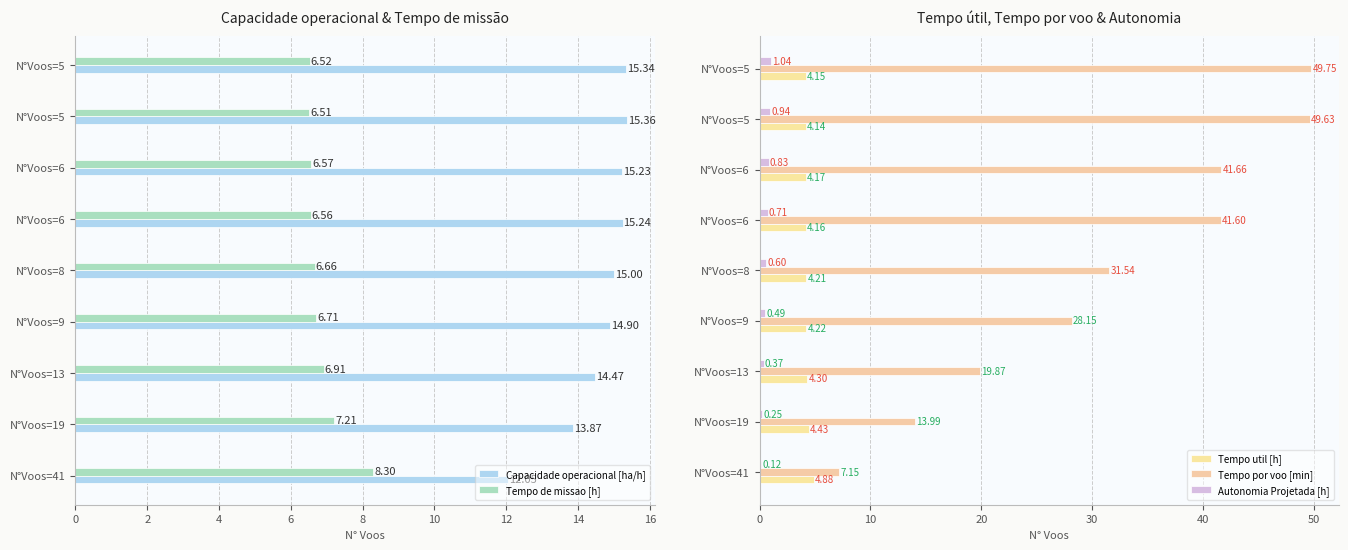

Is the value of Tempo util [h] at N°Voos=5 greater than the value of Capacidade operacional [ha/h] at N°Voos=5?

No